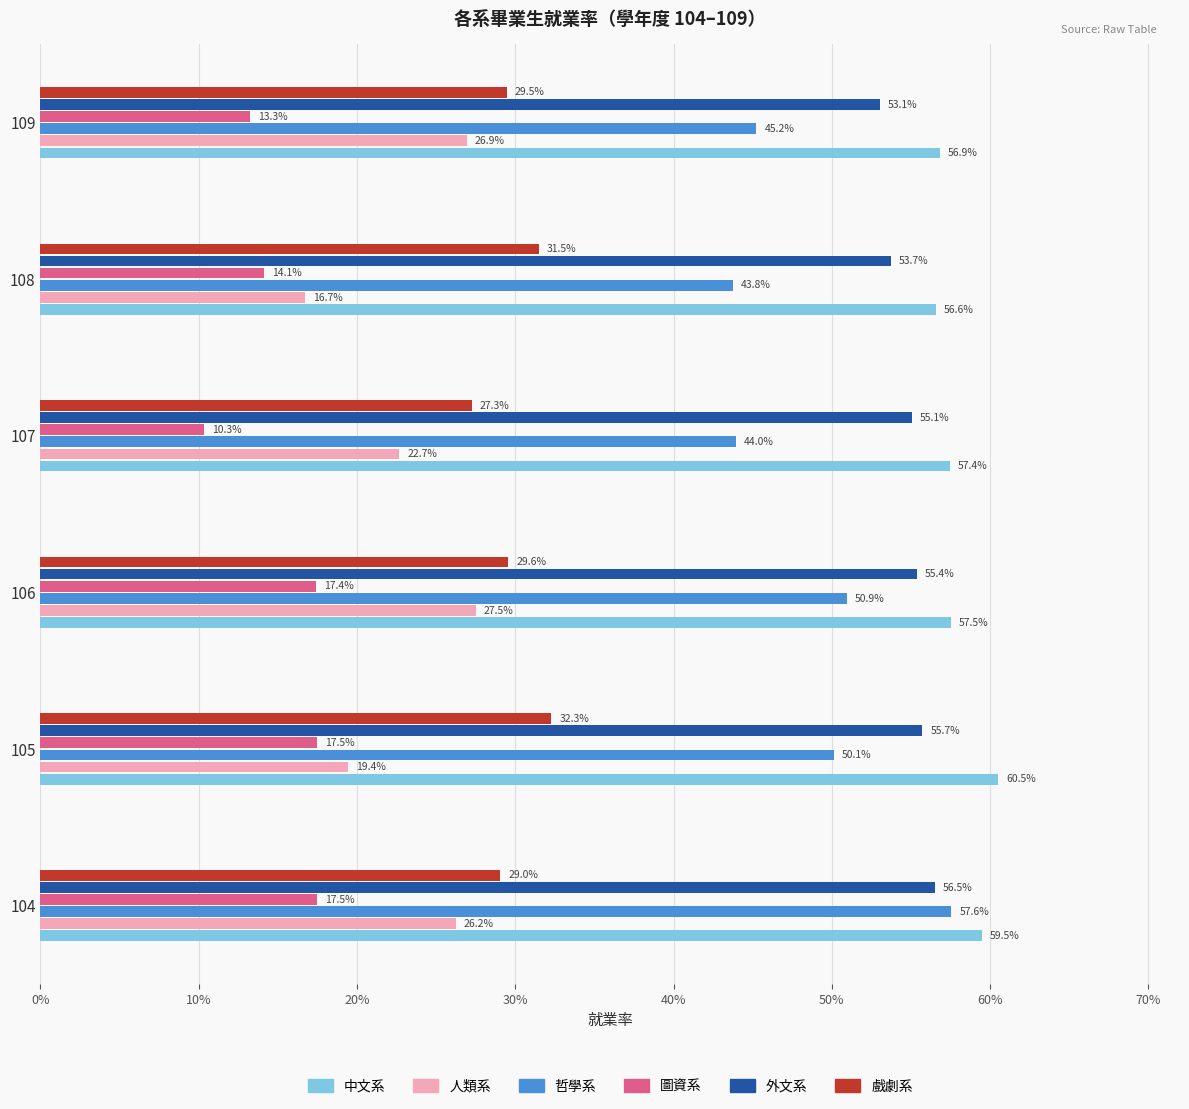

What are all the series names shown in the legend?

中文系, 人類系, 哲學系, 圖資系, 外文系, 戲劇系